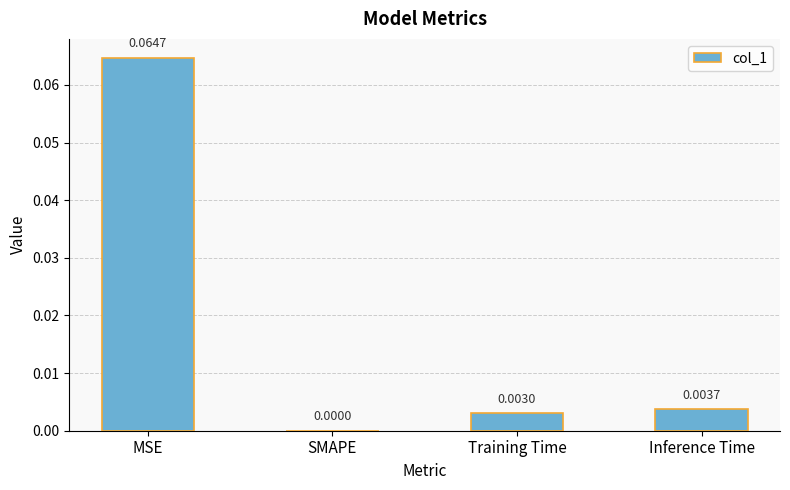

Which label corresponds to the largest value in the chart?

MSE